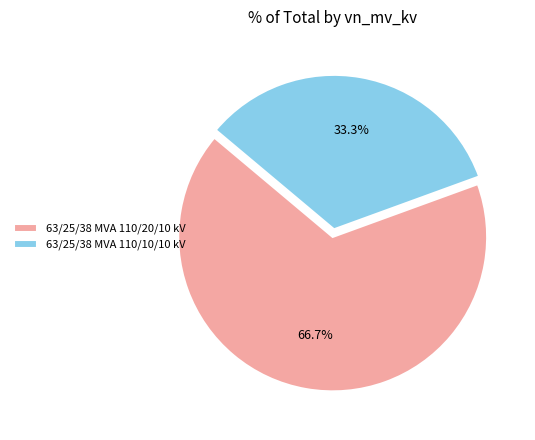

Which has a higher value, 63/25/38 MVA 110/20/10 kV or 63/25/38 MVA 110/10/10 kV?

63/25/38 MVA 110/20/10 kV